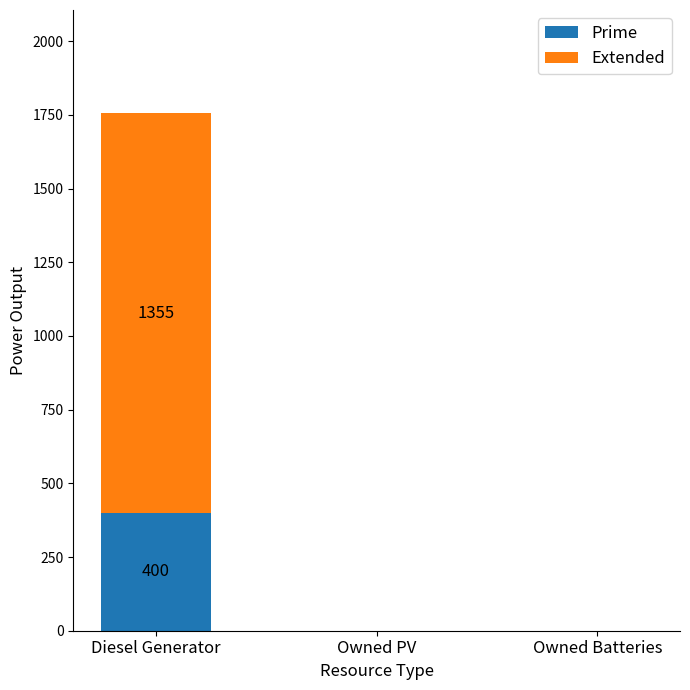

Are the bars horizontal?

No